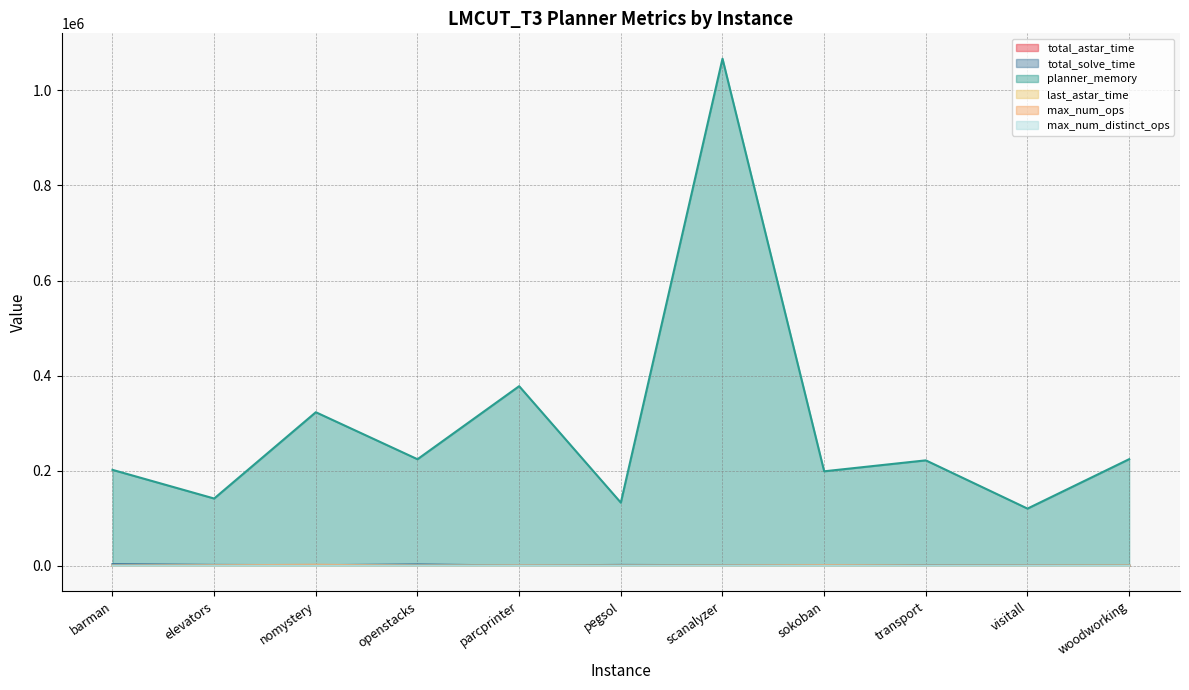

What is the total value across all series at woodworking?

226083.3